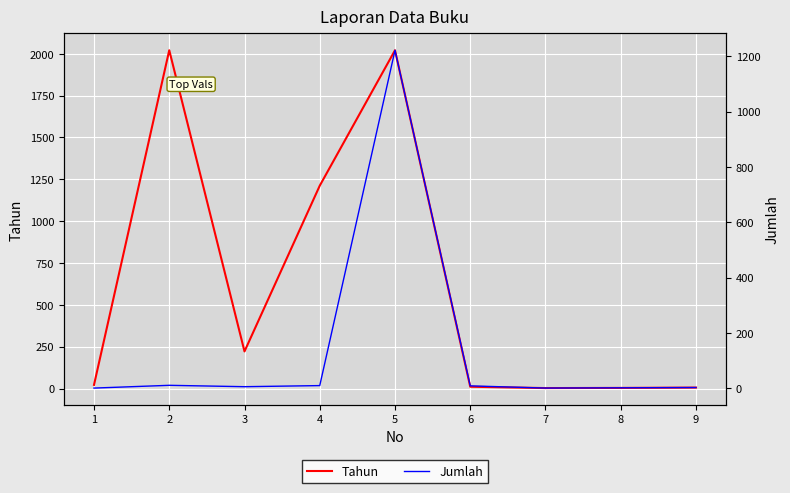

Rank the series at 7 from highest to lowest value.

Tahun, Jumlah